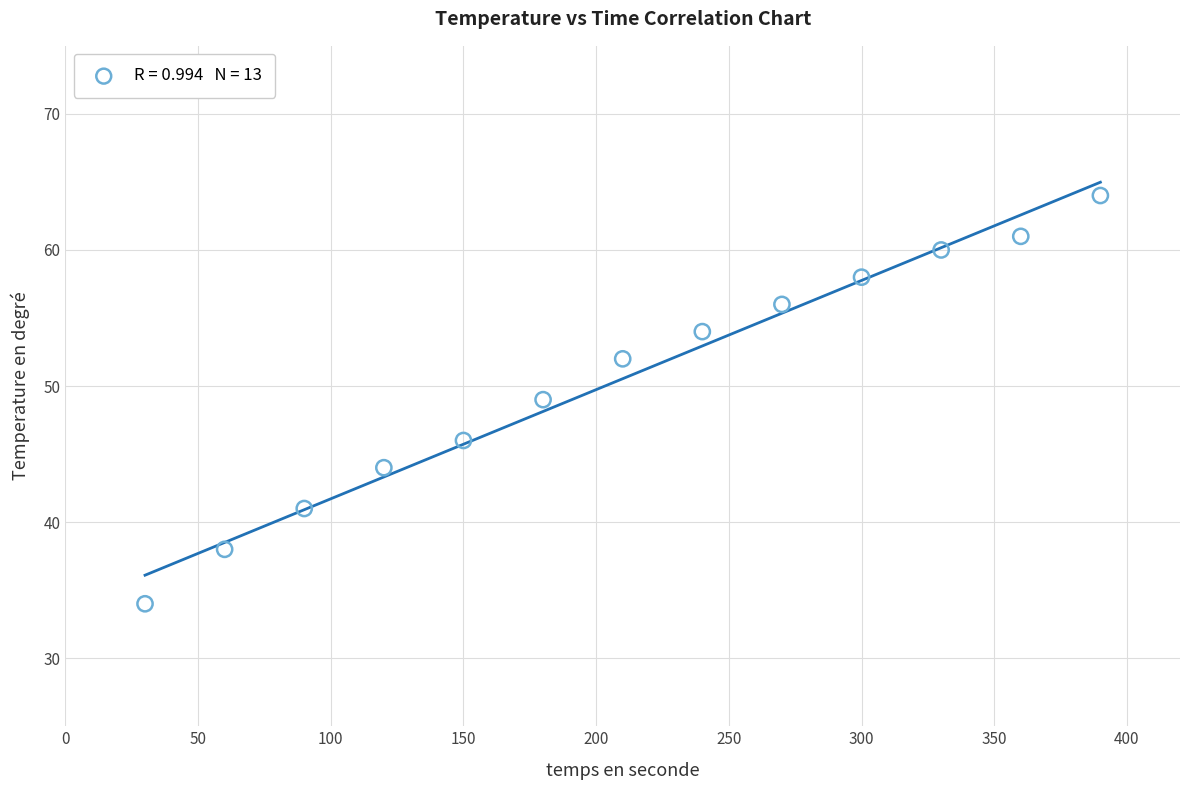

What is the range of Y values (max minus min)?

30